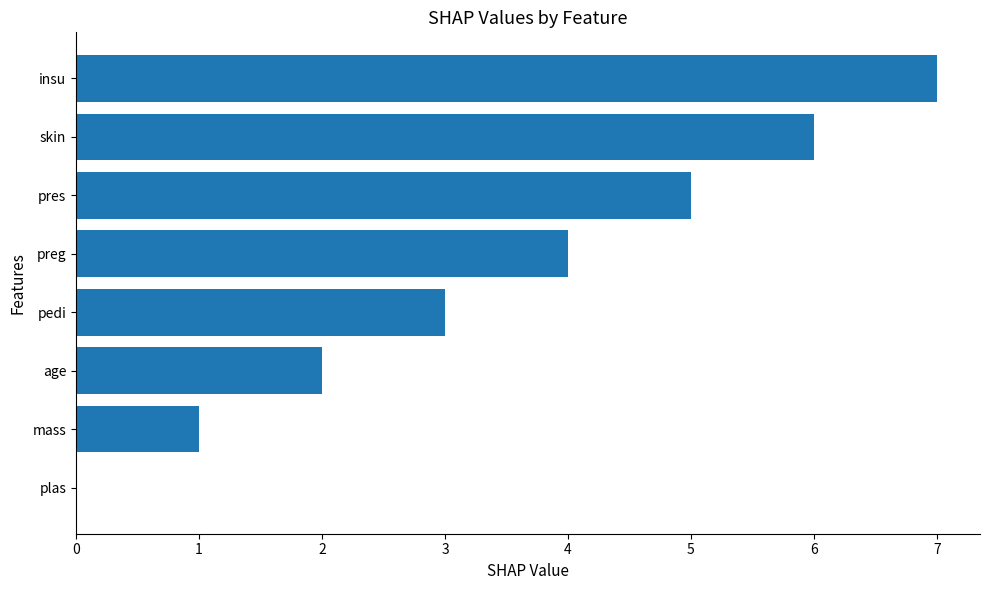

What is the greatest value displayed?

7